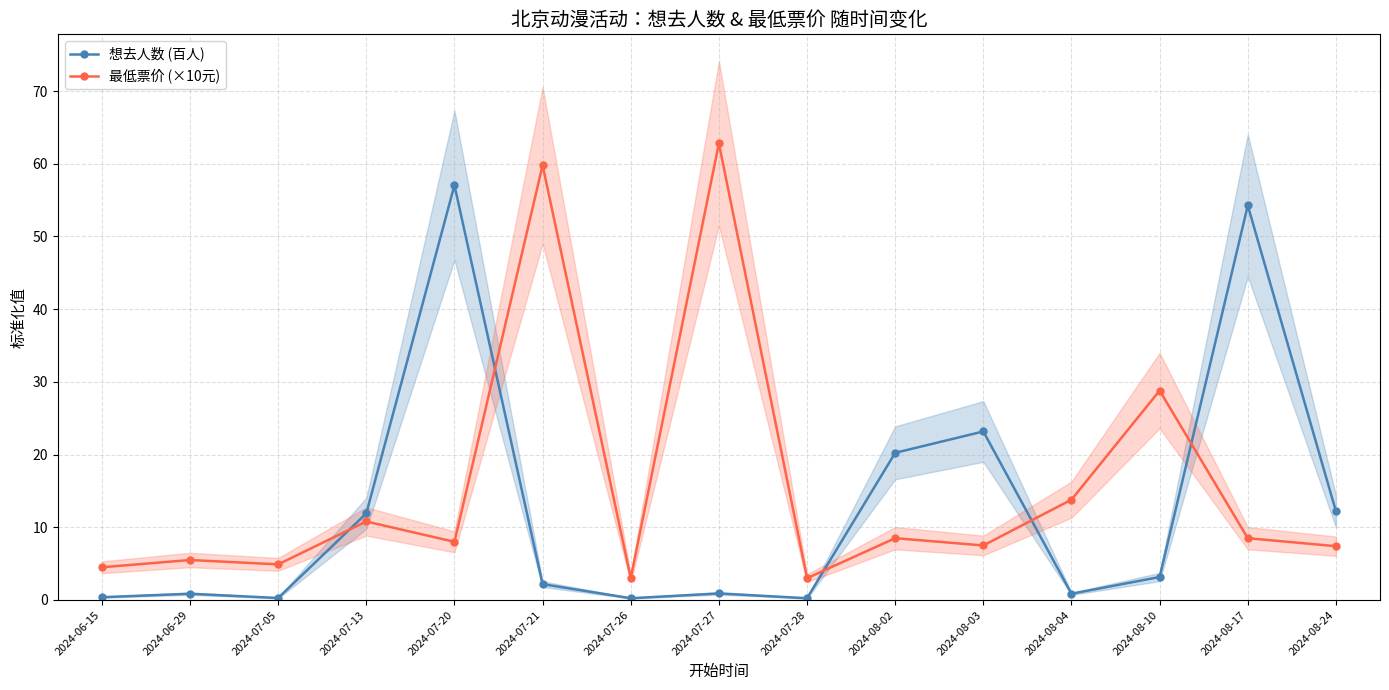

In 最低票价 (×10元), how many points are lower than both neighbors (excluding endpoints)?

5